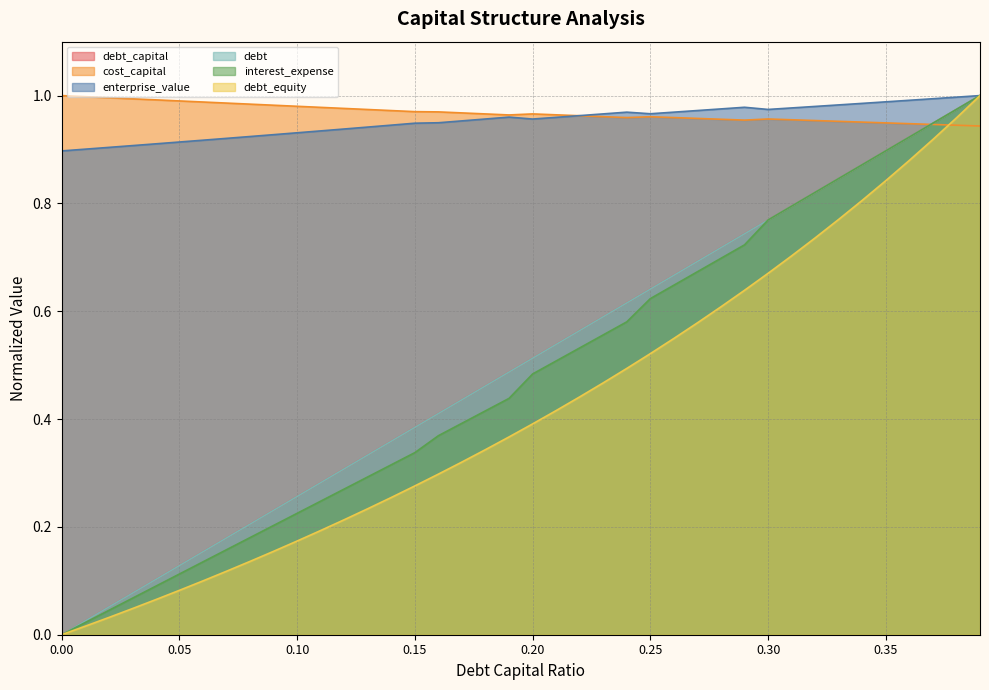

Where is the first local maximum for enterprise_value?

0.19